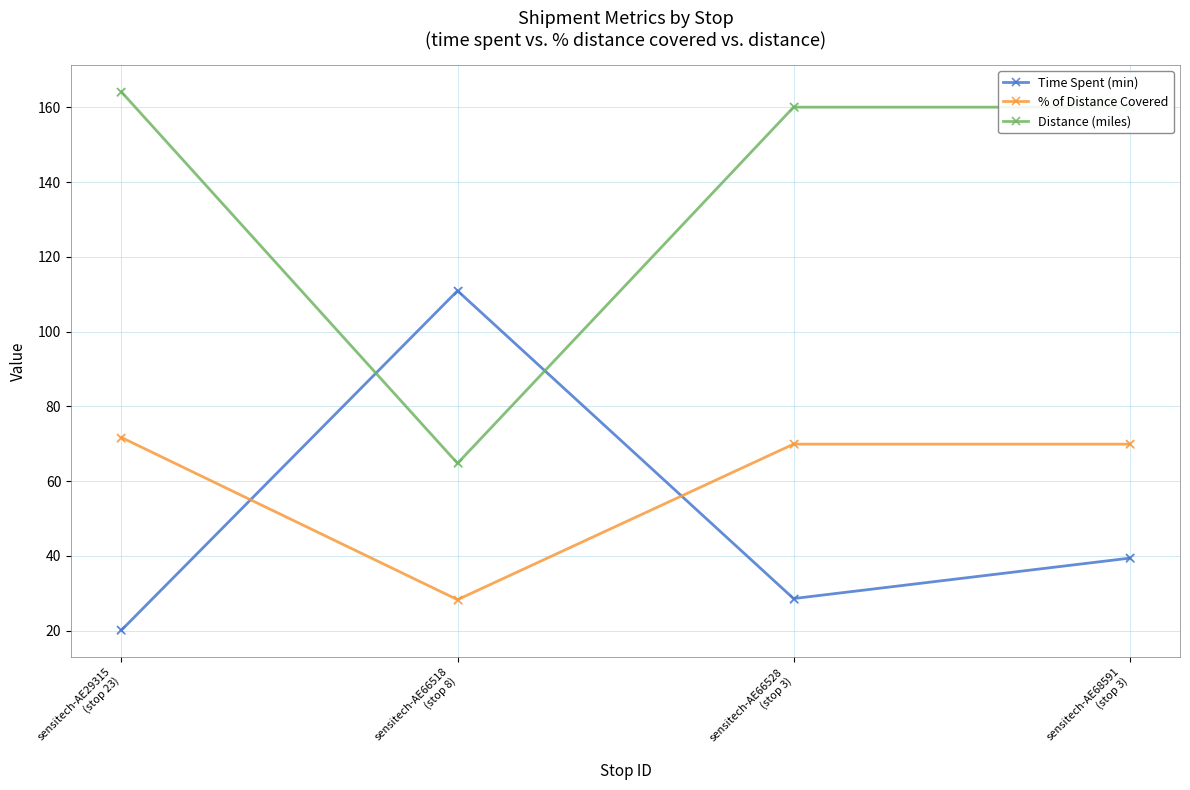

What is the value of the % of Distance Covered point at the 4th from the left?

69.9